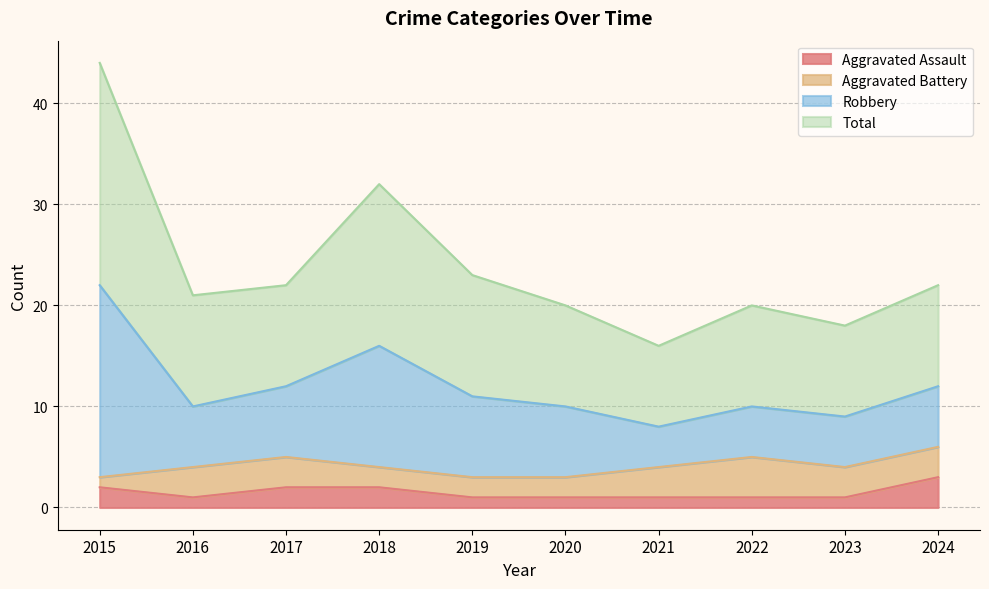

Count the Aggravated Assault values in the range 1 to 2.

9